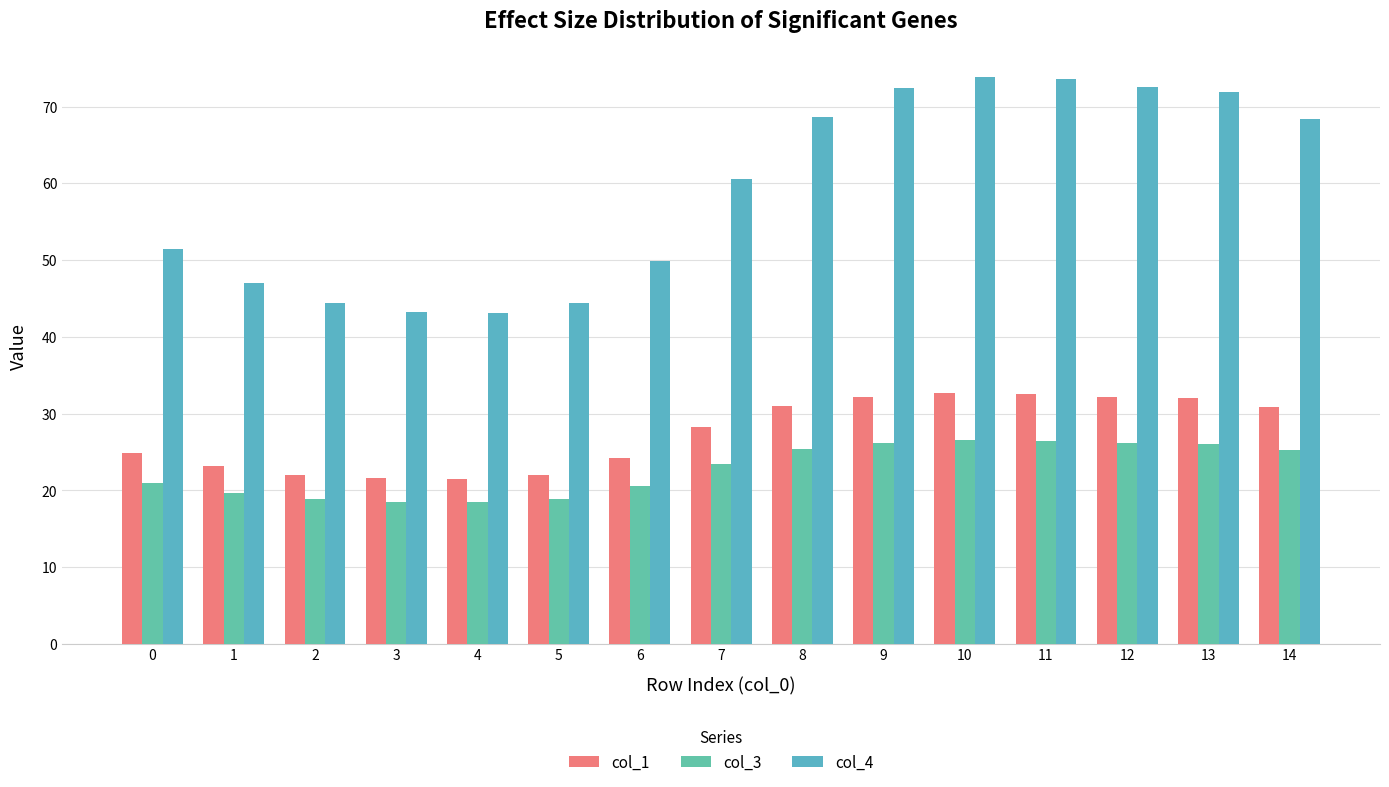

Which has a higher value, 8 or 3?

8